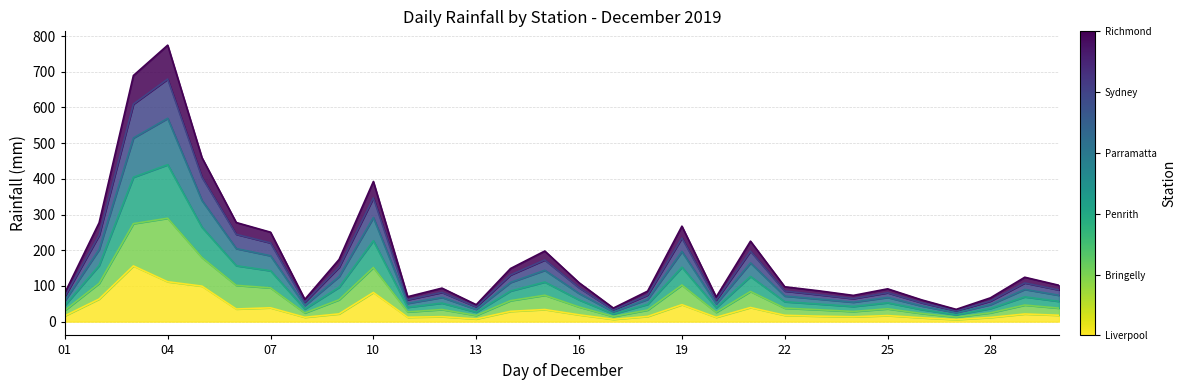

Does the chart display data point markers on the line(s)?

No